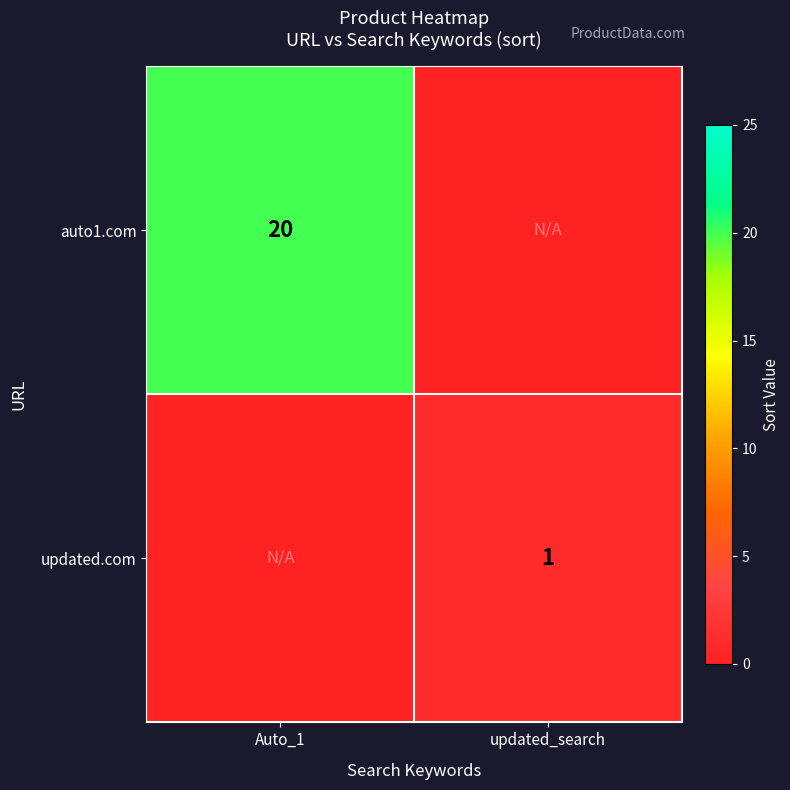

Is the value of updated.com at updated_search greater than the value of auto1.com at Auto_1?

No